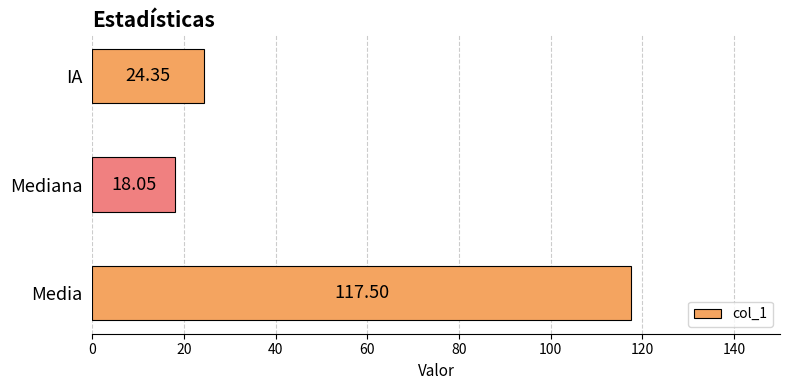

Which label corresponds to the largest value in the chart?

Media